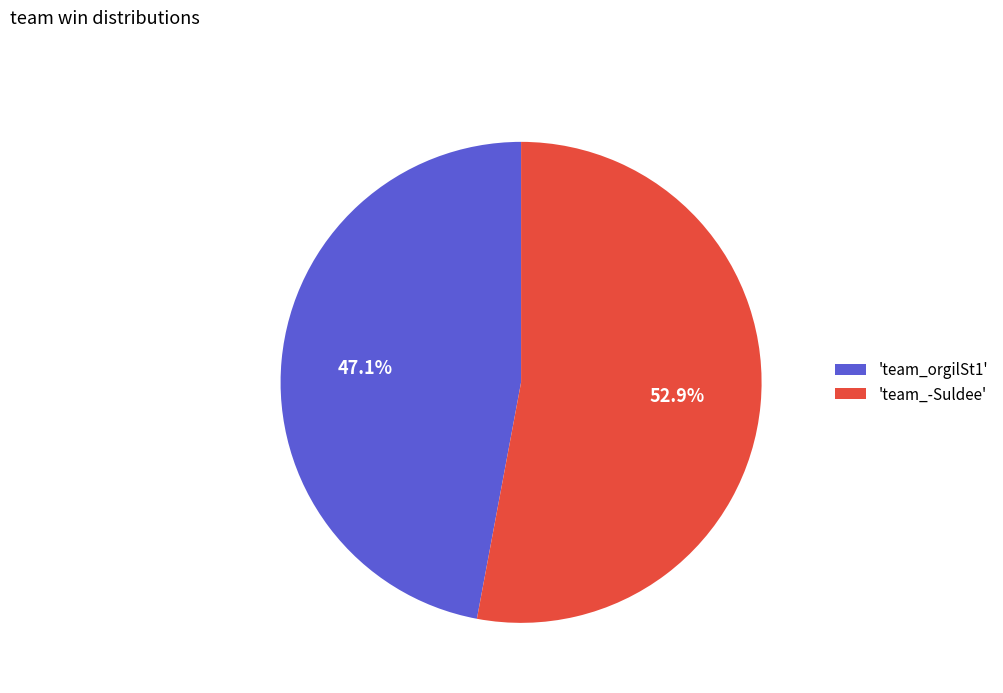

What portion of the pie excludes 'team_orgilSt1'?

52.9%